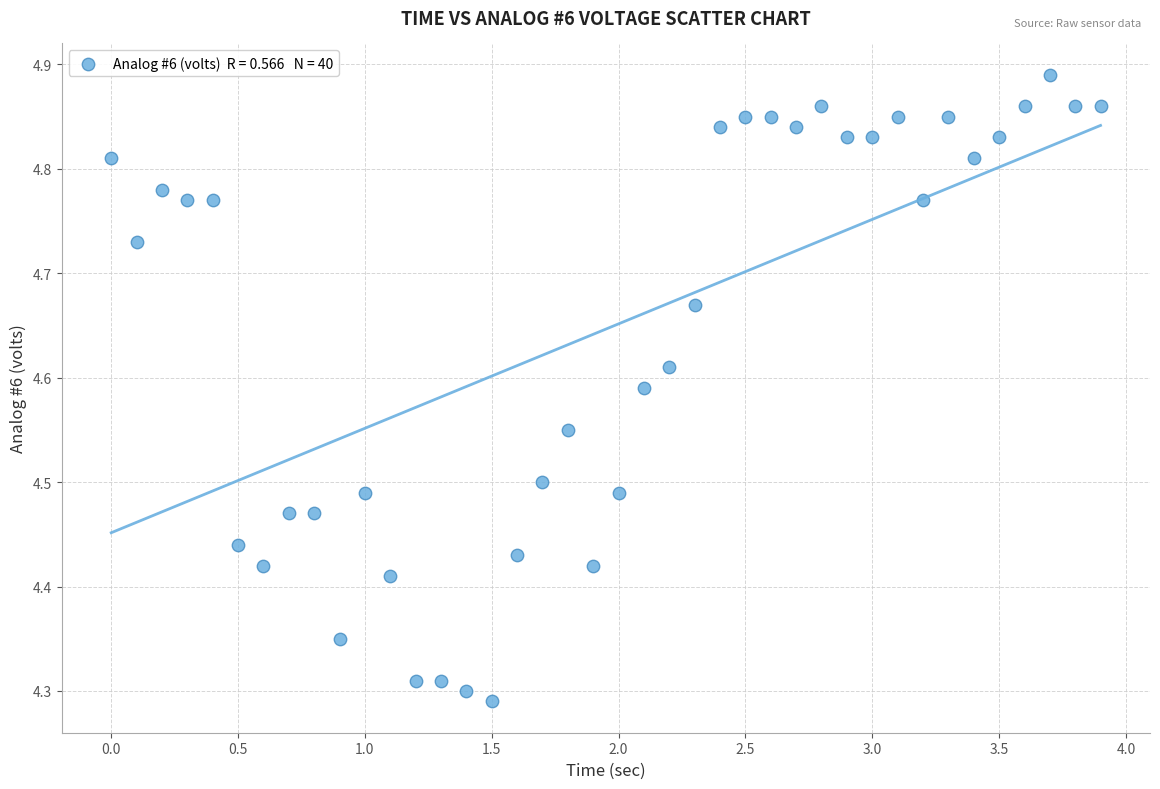

What is the range of X values (max minus min)?

3.9